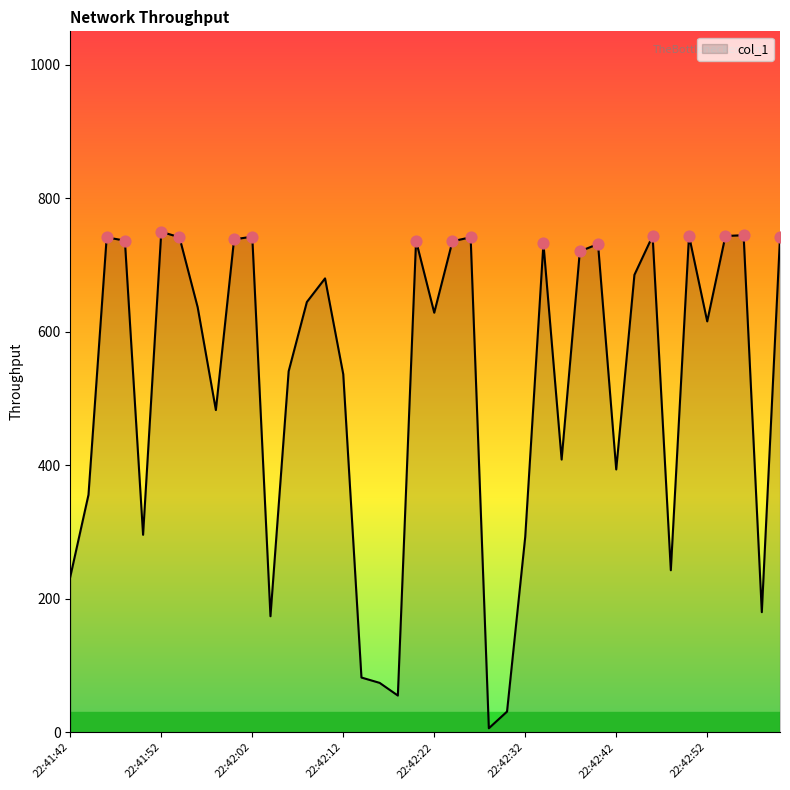

What is the greatest value displayed?

749.7